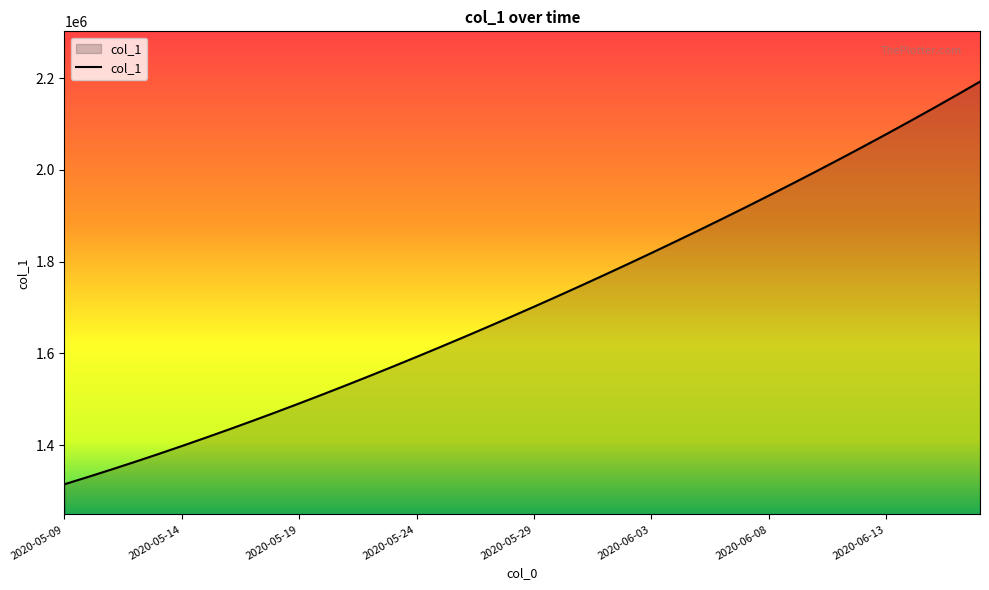

What is the smallest value displayed?

1315099.0